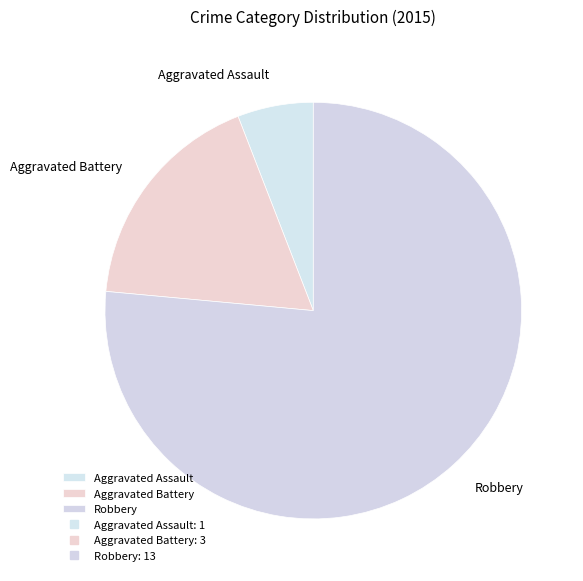

Rank the categories by value from lowest to highest.

Aggravated Assault, Aggravated Battery, Robbery